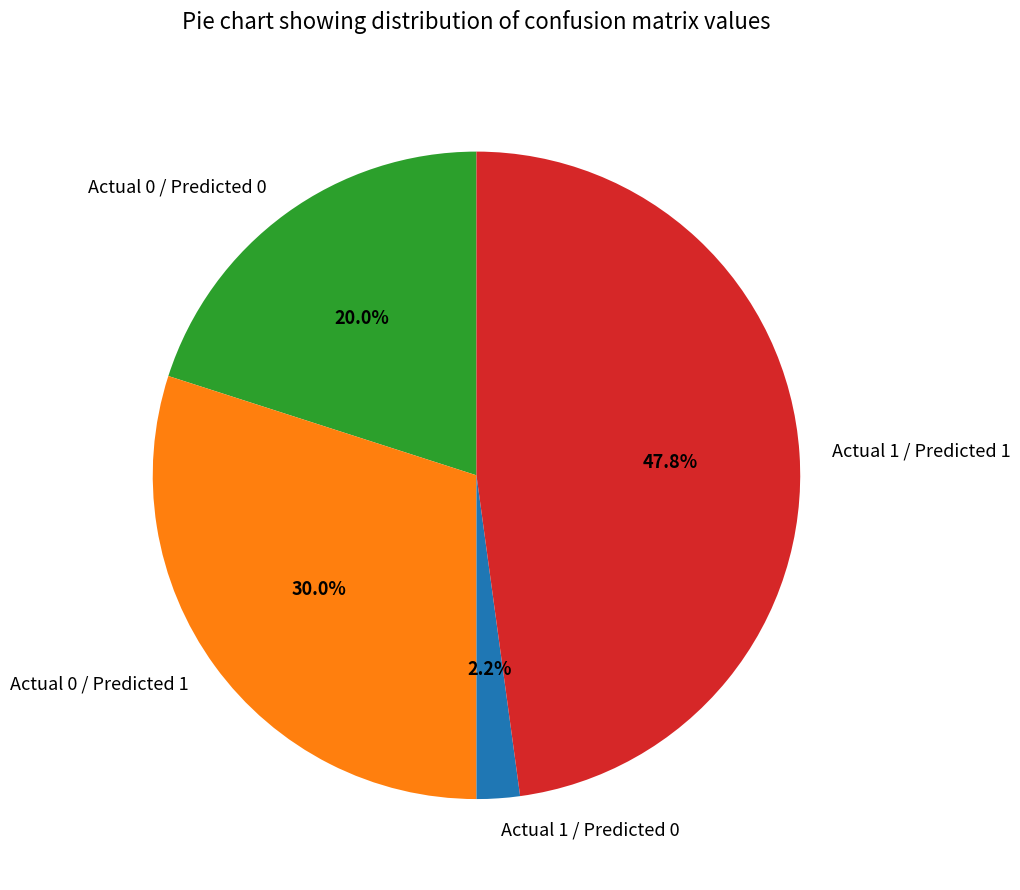

Which has a higher value, Actual 0 / Predicted 1 or Actual 1 / Predicted 0?

Actual 0 / Predicted 1